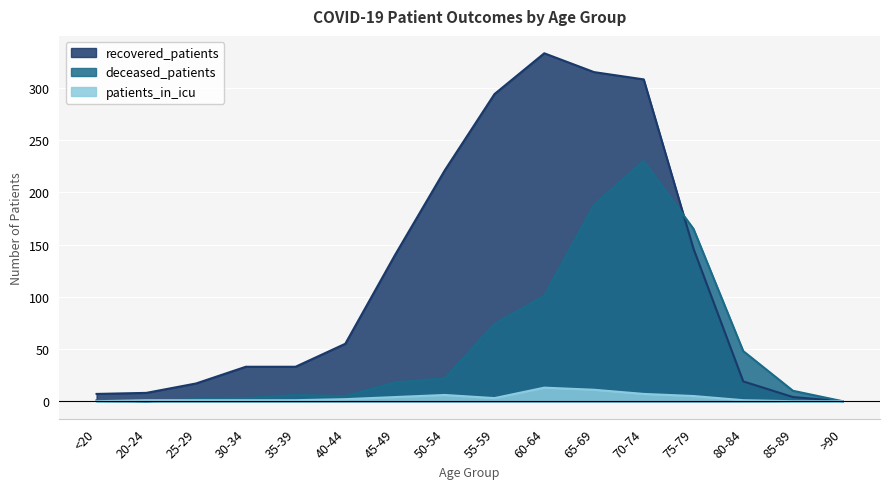

True or false: patients_in_icu and deceased_patients intersect in this chart.

True